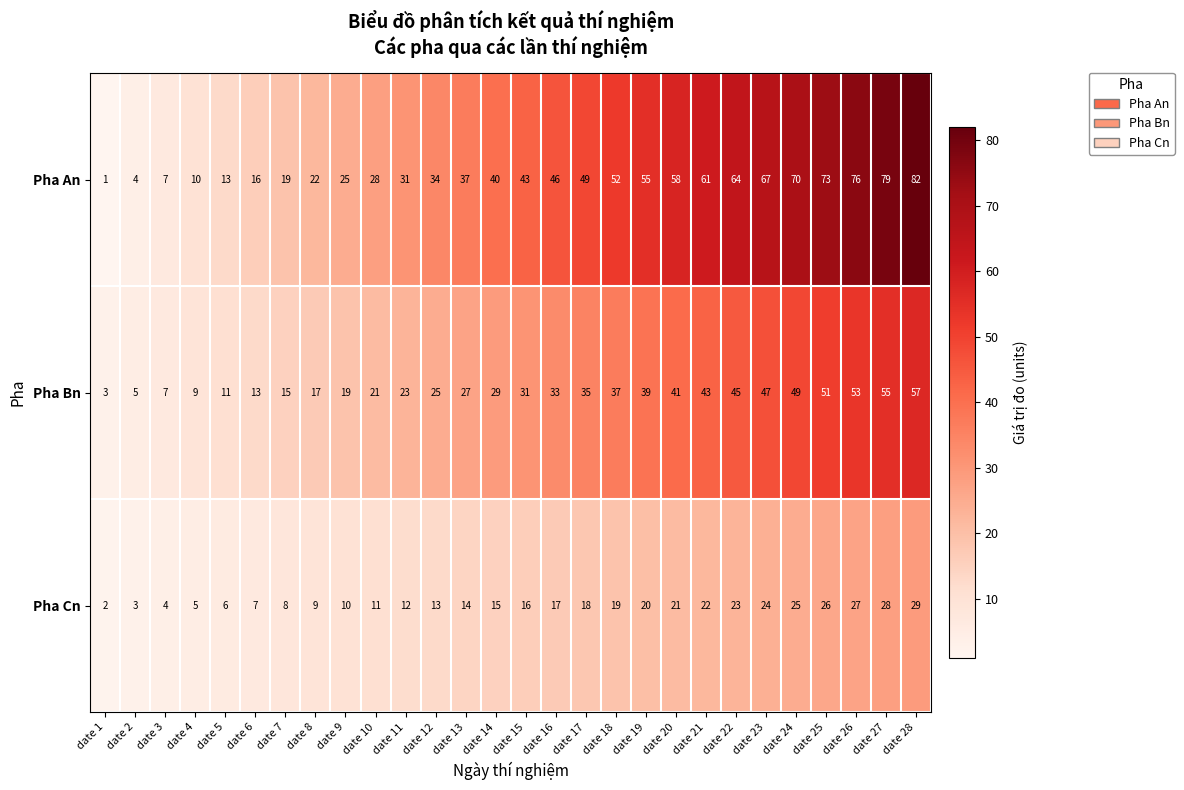

What is the greatest value displayed?

82